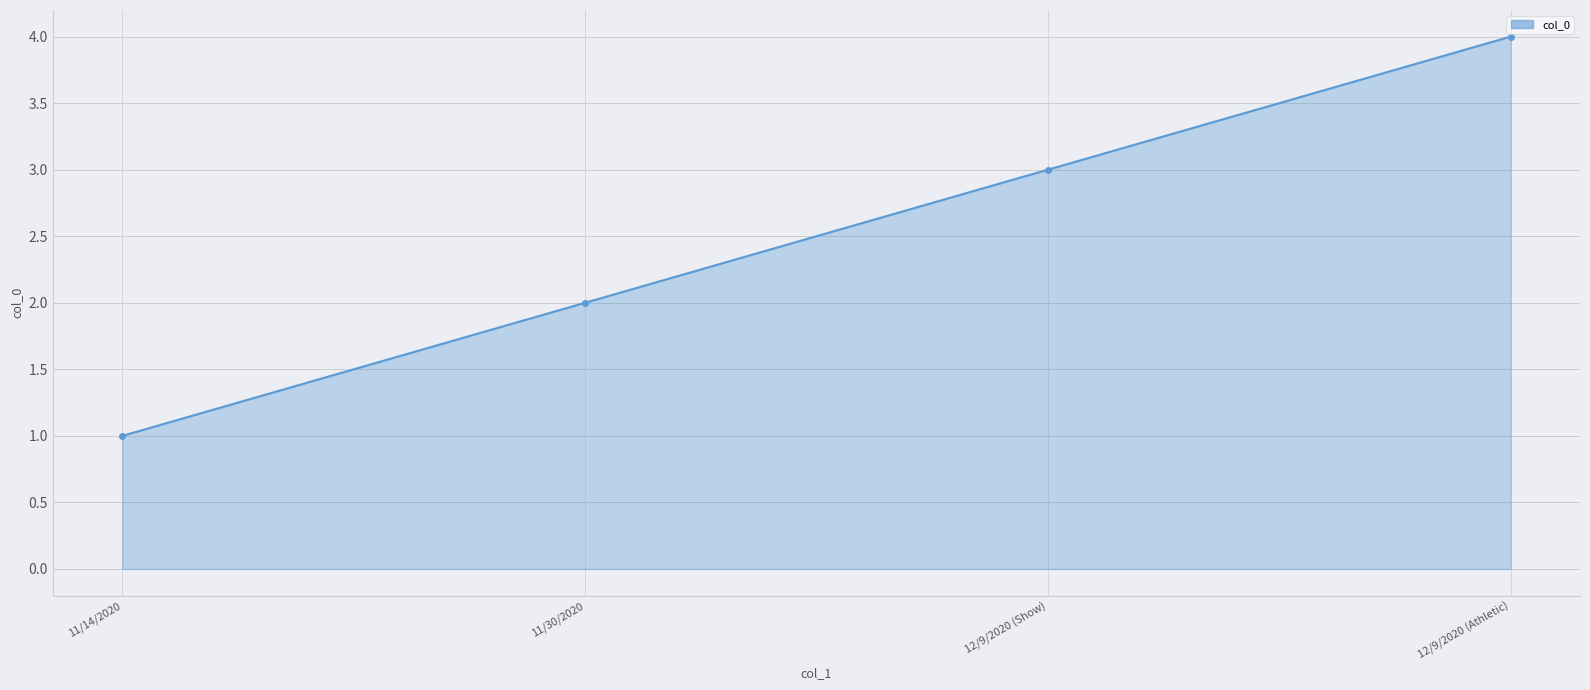

What is the ratio of the value at 12/9/2020 (Show) to the value at 11/14/2020?

3.0